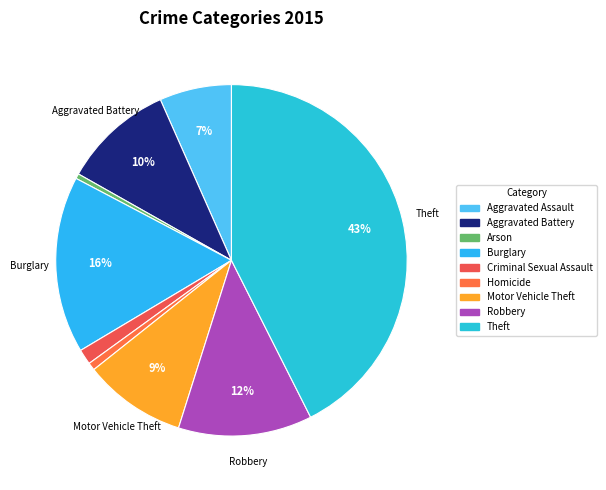

Count the number of slices in the pie.

9